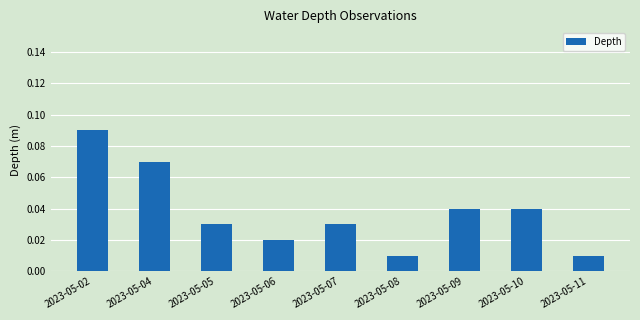

Which has a higher value, 2023-05-04 or 2023-05-07?

2023-05-04